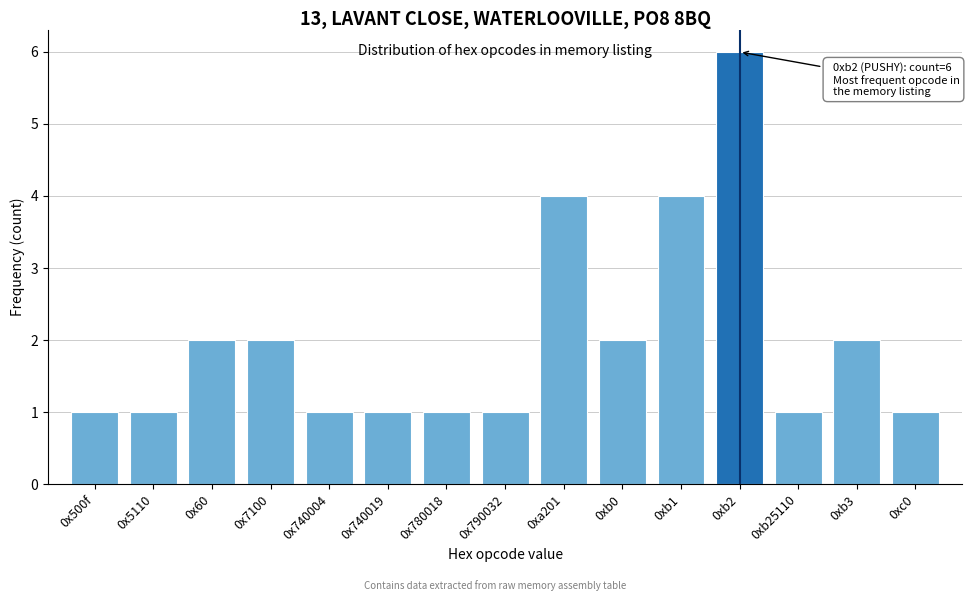

Reading left to right, what are all the values shown in this chart?

0x500f=1	0x5110=1	0x60=2	0x7100=2	0x740004=1	0x740019=1	0x780018=1	0x790032=1	0xa201=4	0xb0=2	0xb1=4	0xb2=6	0xb25110=1	0xb3=2	0xc0=1